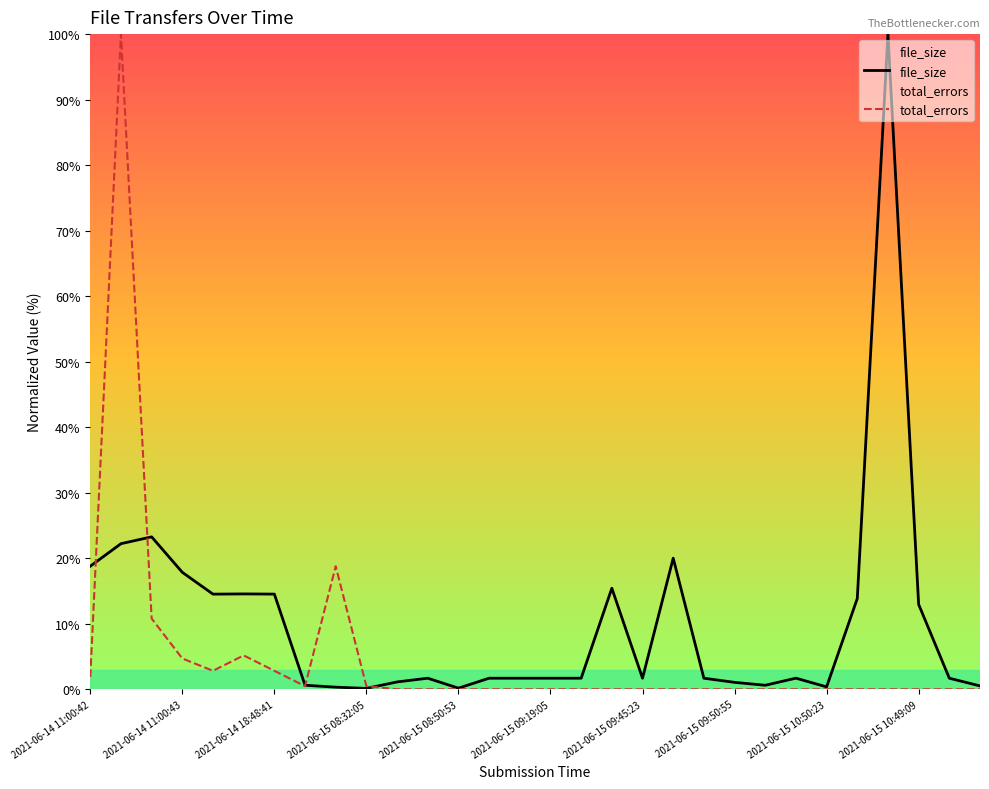

What is the sum of all file_size values?

308.0